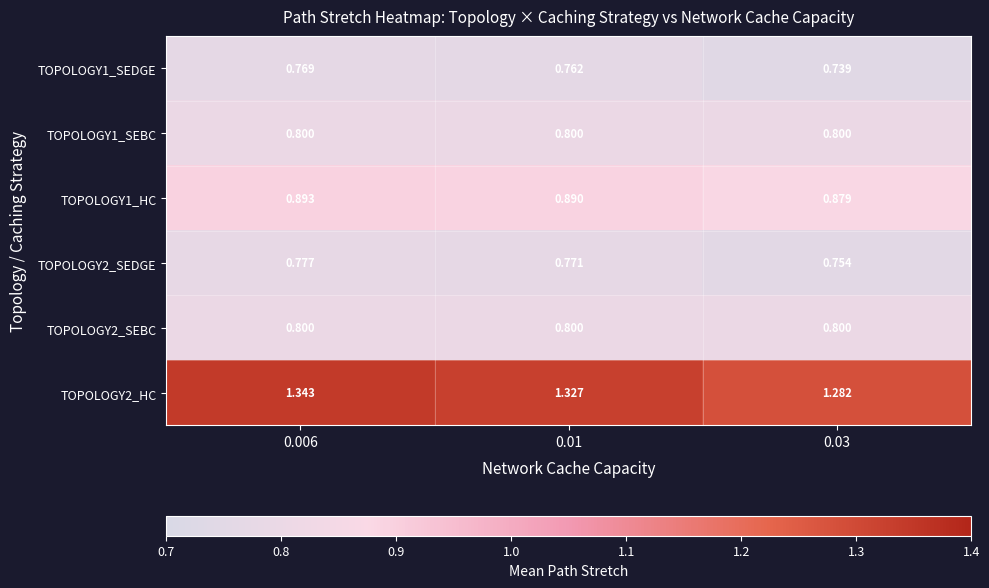

Which series changed the most between 0.006 and 0.03?

TOPOLOGY2_HC